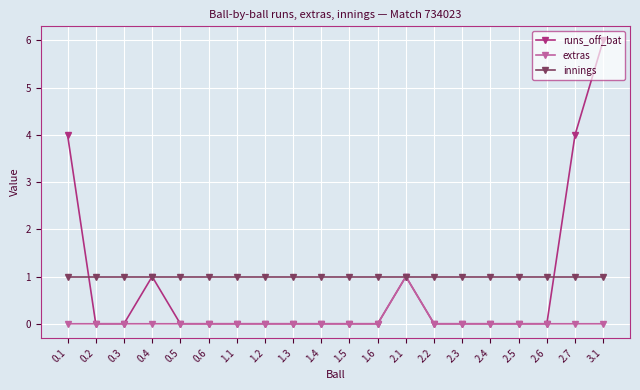

Rank the series by their average value, from highest to lowest.

innings, runs_off_bat, extras